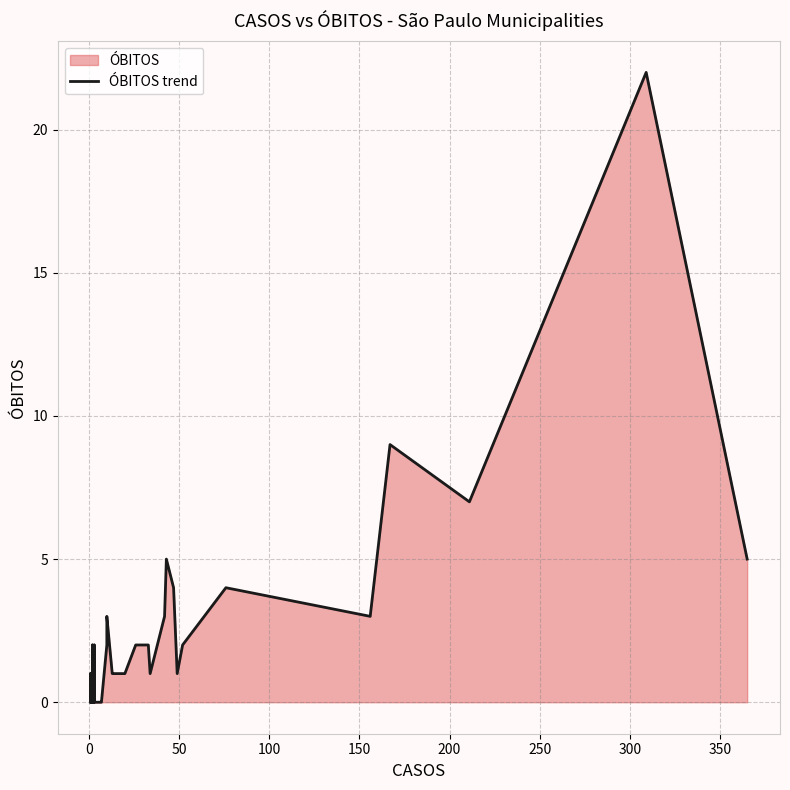

How many interior local peaks (higher than both neighbors) does the data have?

8